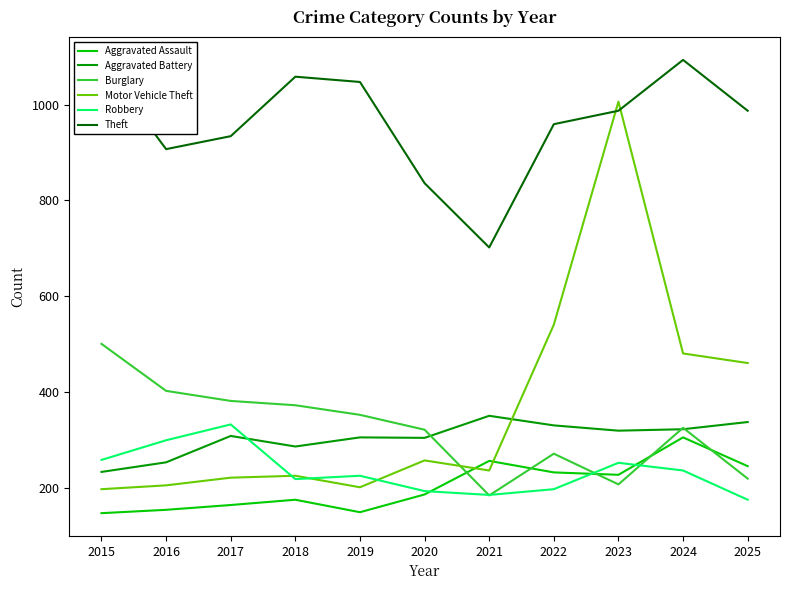

Is this an area chart (filled region under the line)?

No